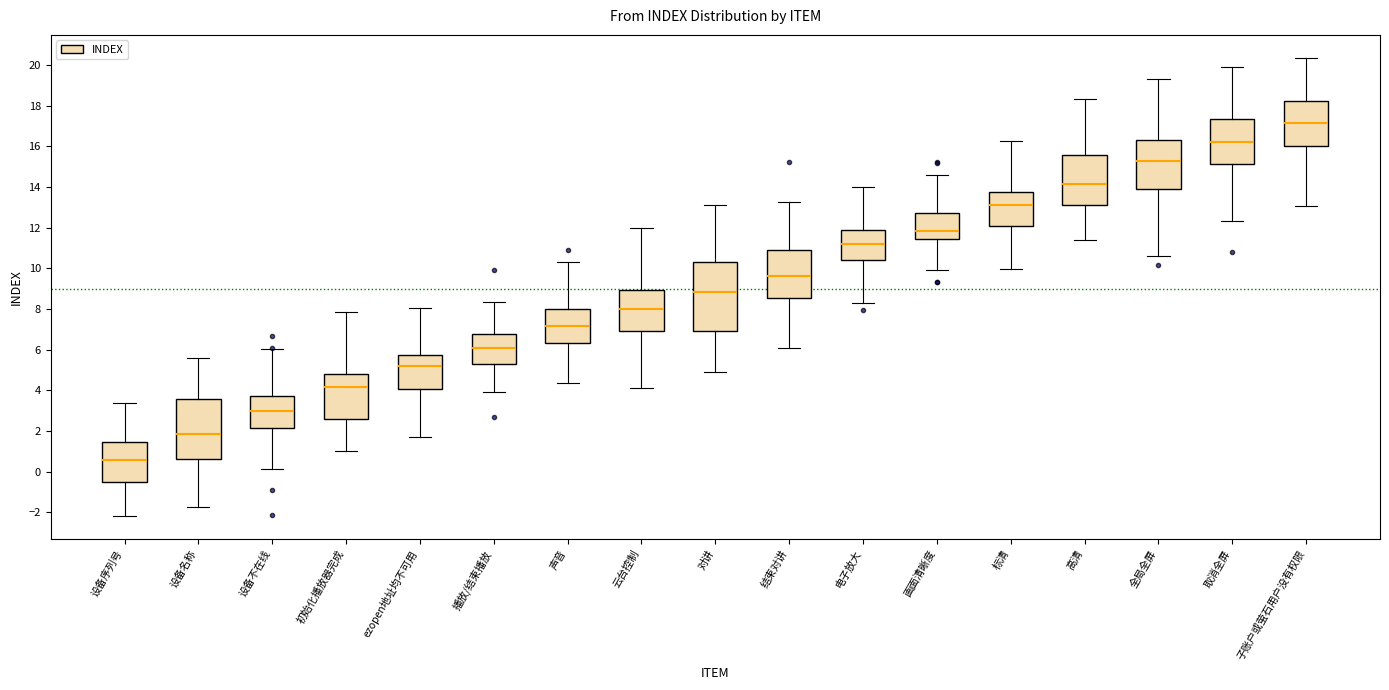

Which box's median line is the lowest?

设备序列号